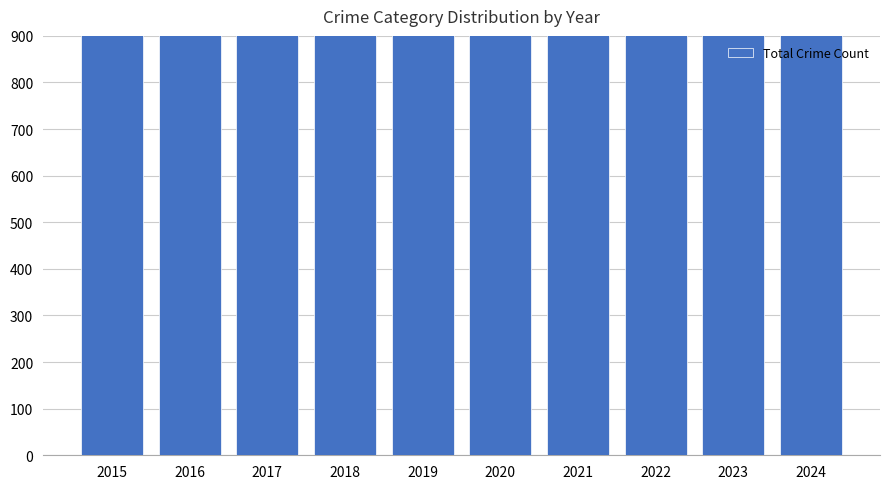

What is the value of the 8th bar from the left?

1542